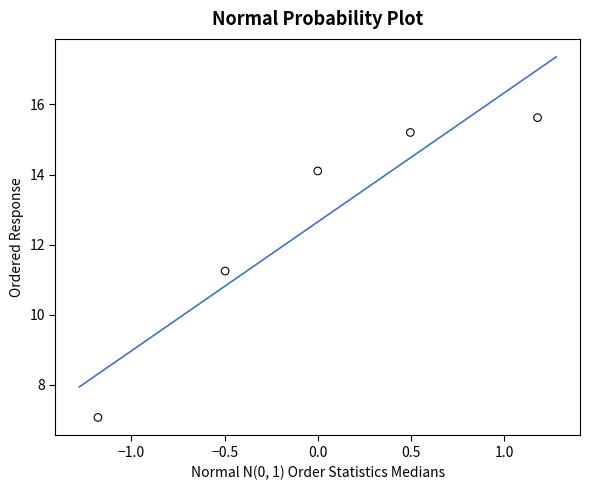

What is the range of X values (max minus min)?

2.4